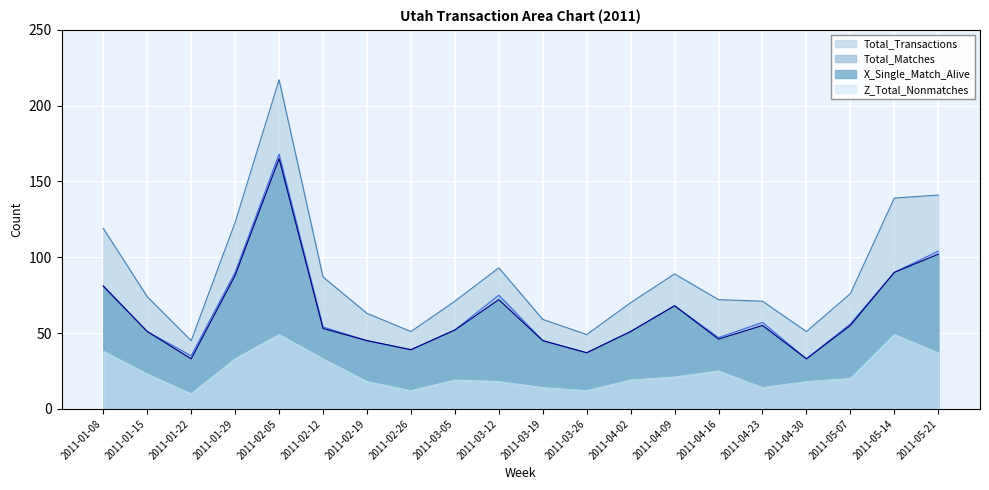

True or false: Total_Transactions and X_Single_Match_Alive intersect in this chart.

False